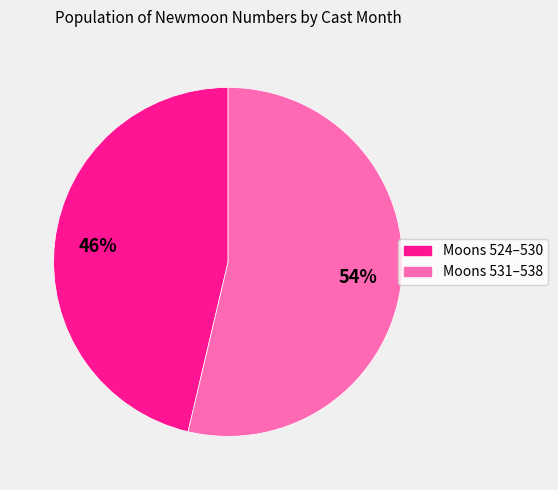

To the nearest percent, what is the average slice percentage?

50%